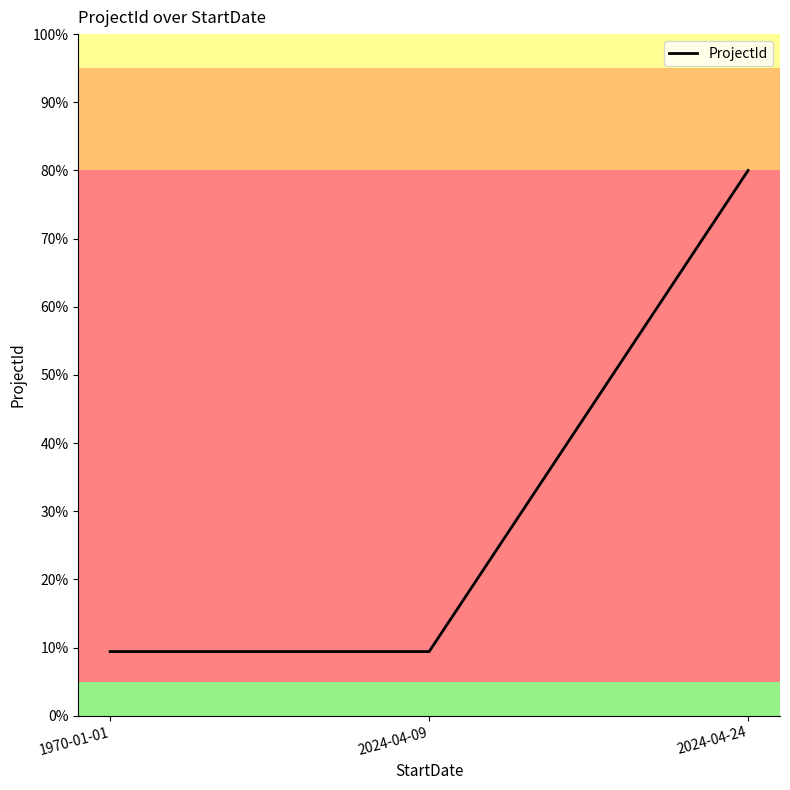

Which has a higher value, 1970-01-01 or 2024-04-24?

2024-04-24